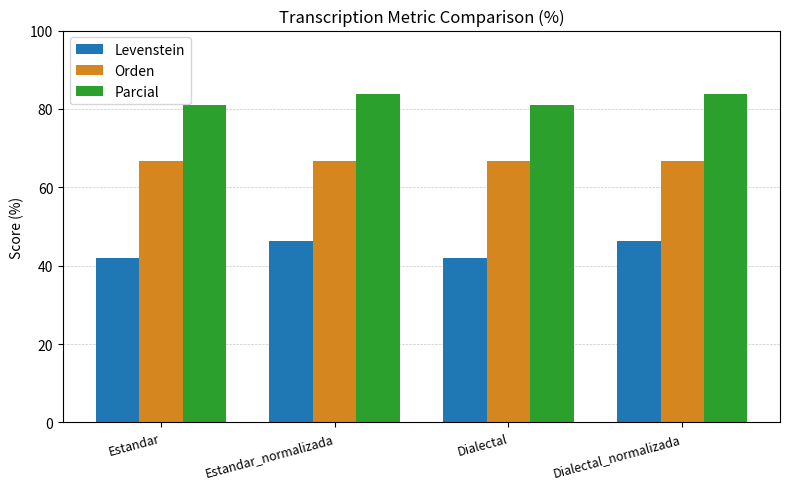

Reading left to right, list all the values displayed in this chart.

Levenstein: 41.9	46.4	41.9	46.4
Orden: 66.7	66.7	66.7	66.7
Parcial: 81.1	83.8	81.1	83.8